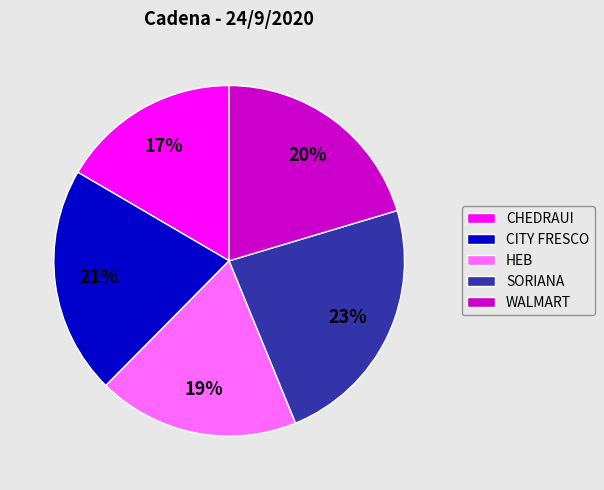

Is CHEDRAUI the majority of the pie?

No